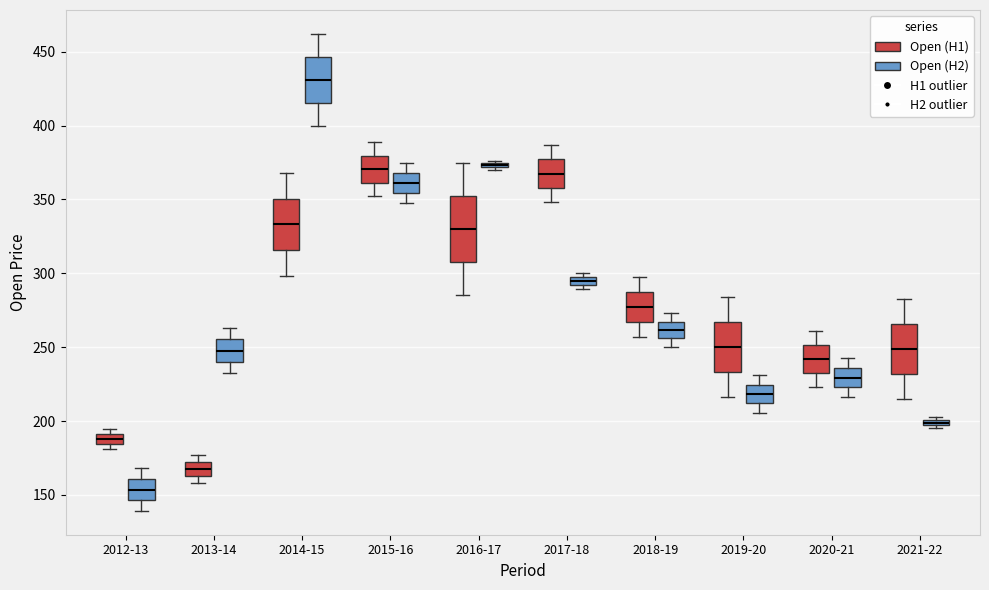

Which box's median line is the highest?

2014-15 (Open (H2))